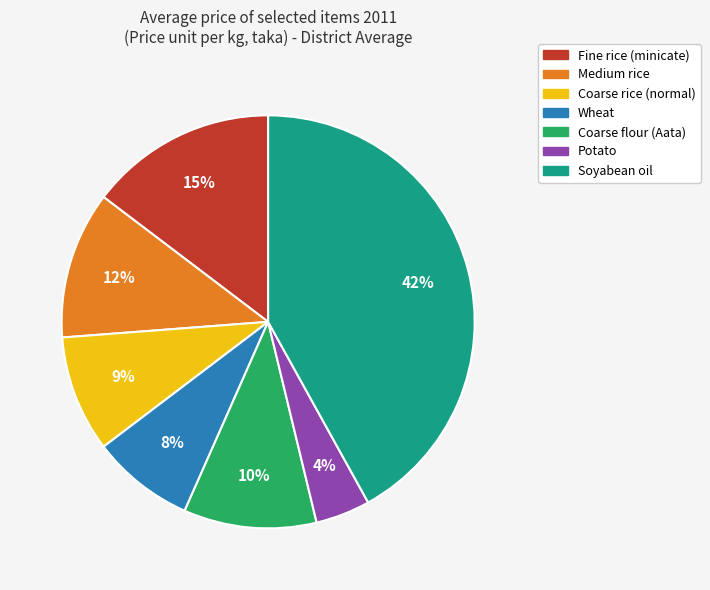

Between Medium rice and Coarse rice (normal), which is larger?

Medium rice